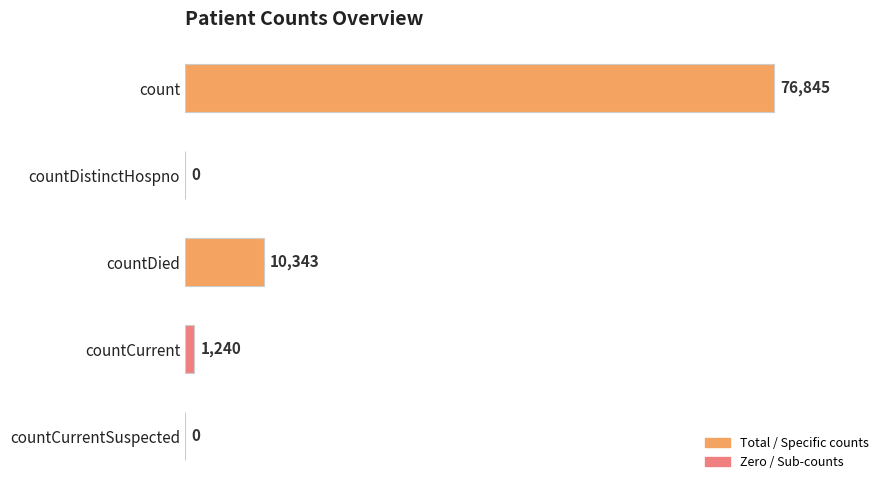

Reading bottom to top, list all the values displayed in this chart.

countCurrentSuspected=0	countCurrent=1240	countDied=10343	countDistinctHospno=0	count=76845